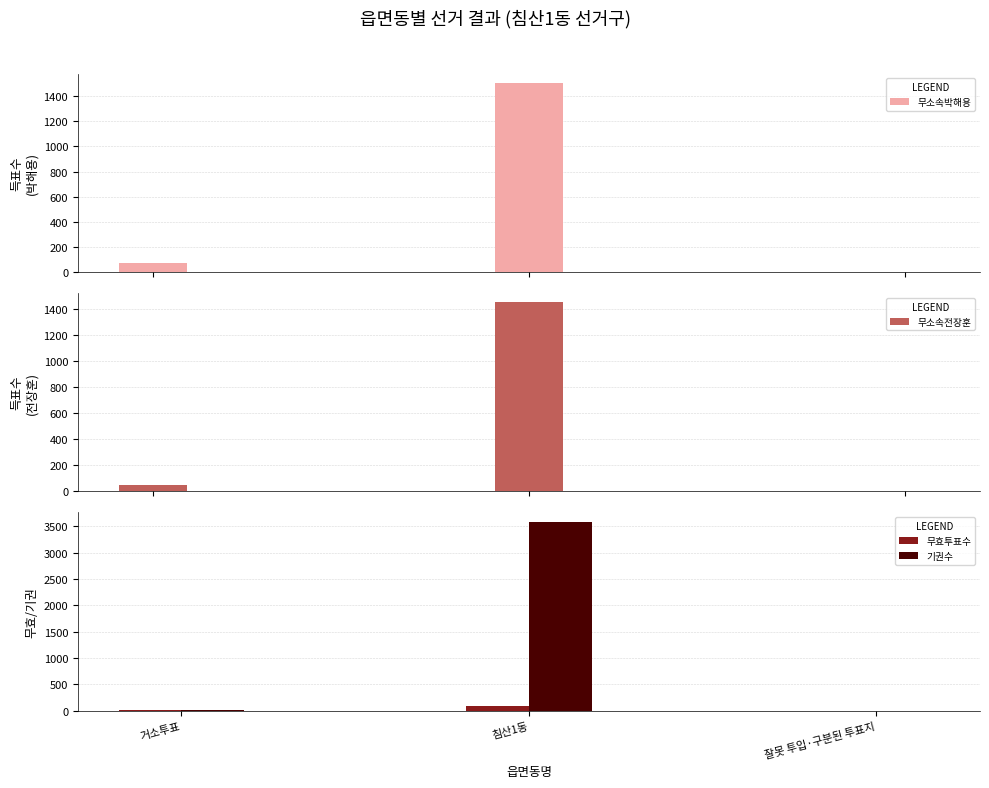

Are the bars grouped side by side (vs. stacked)?

Yes